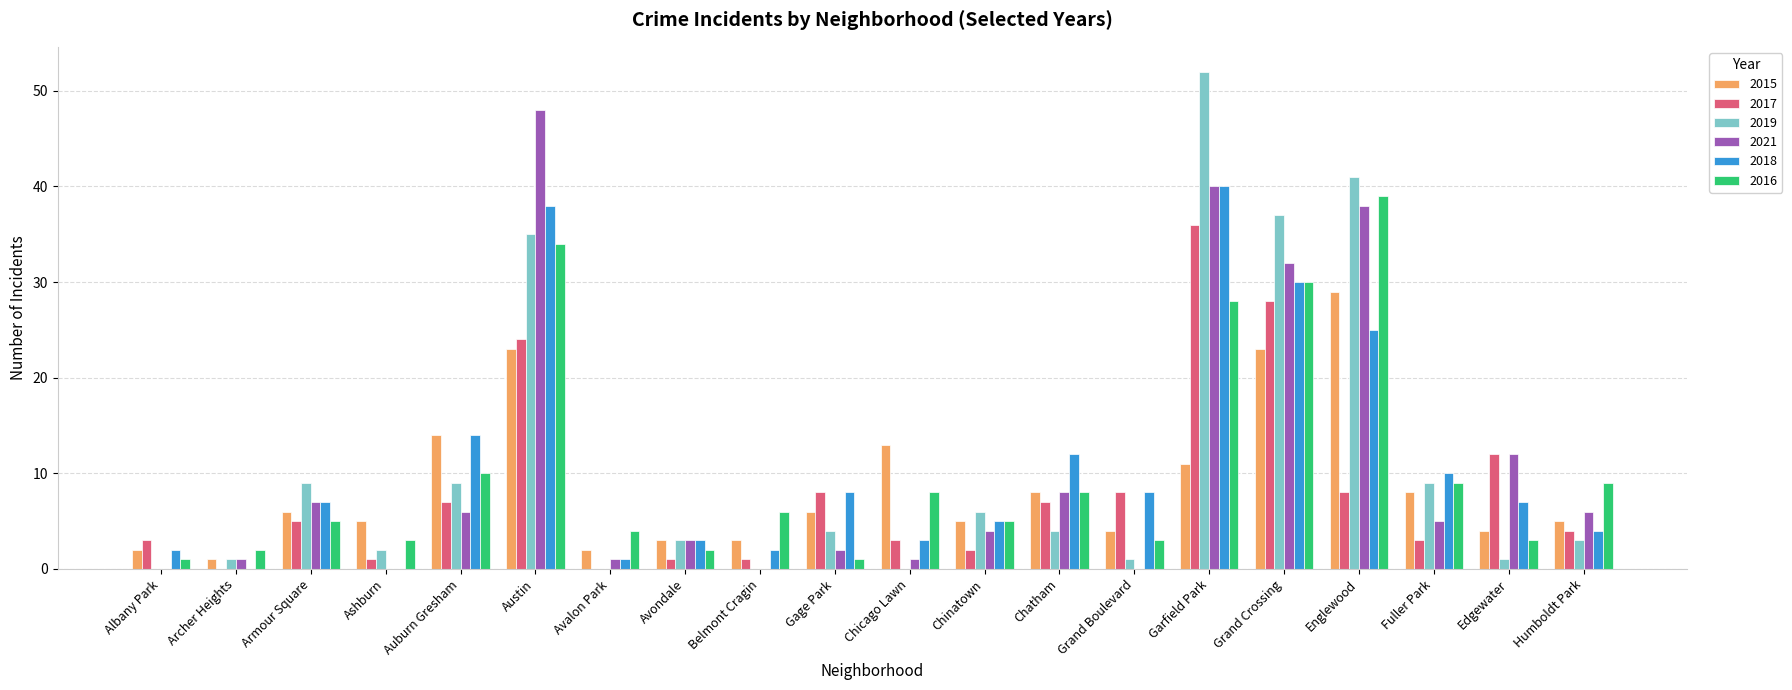

What is the total value across all series at Grand Crossing?

180